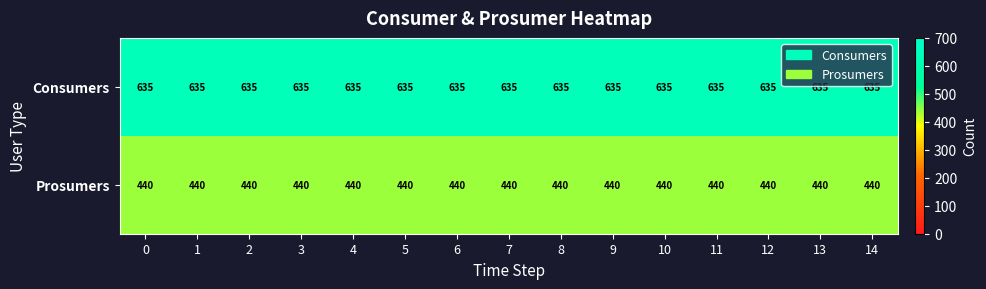

How many categories are shown in the chart?

15